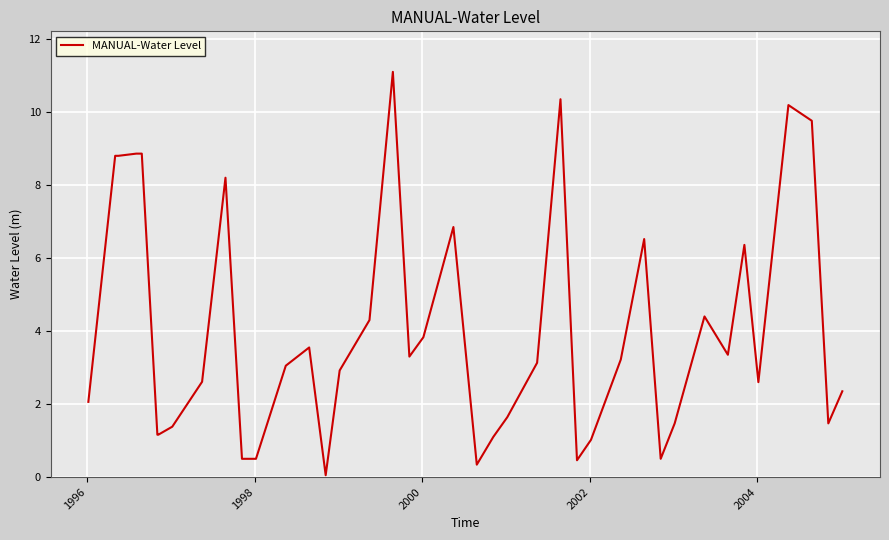

What is the difference between the maximum and minimum values?

11.1